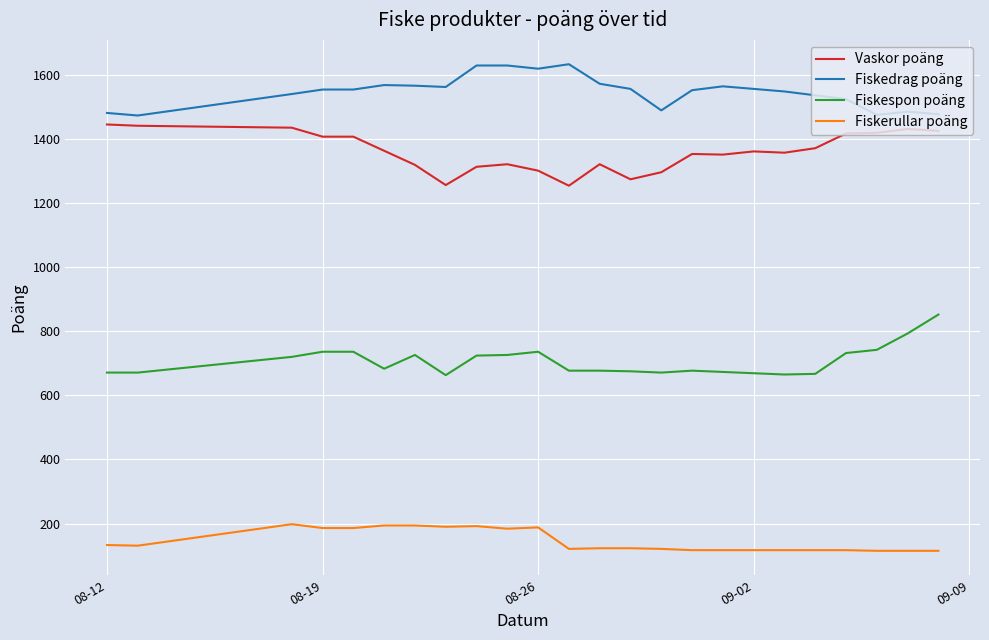

List the series in order of their peak value, highest first.

Fiskedrag poäng, Vaskor poäng, Fiskespon poäng, Fiskerullar poäng